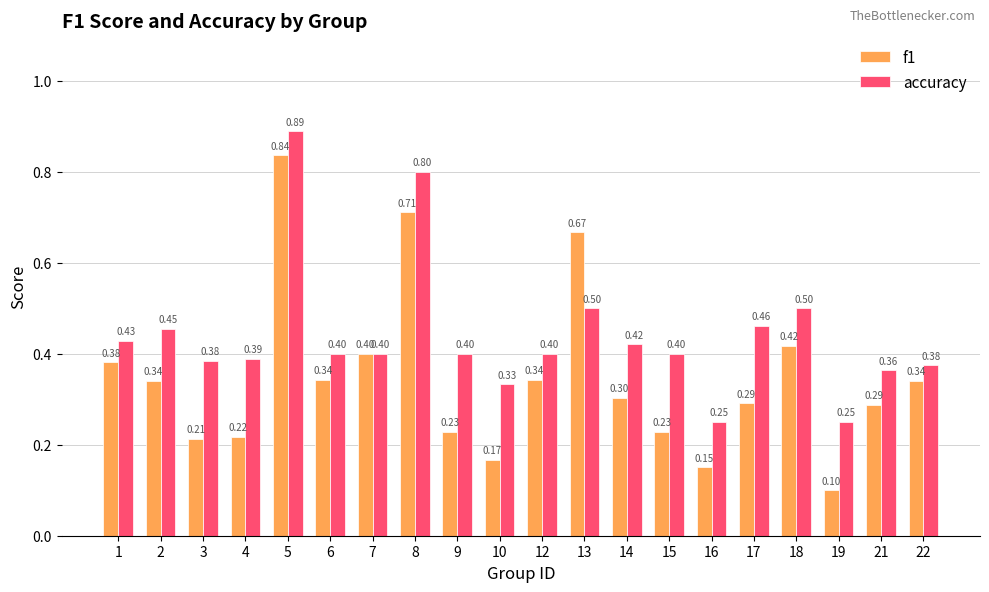

Rank the series at 12 from highest to lowest value.

accuracy, f1